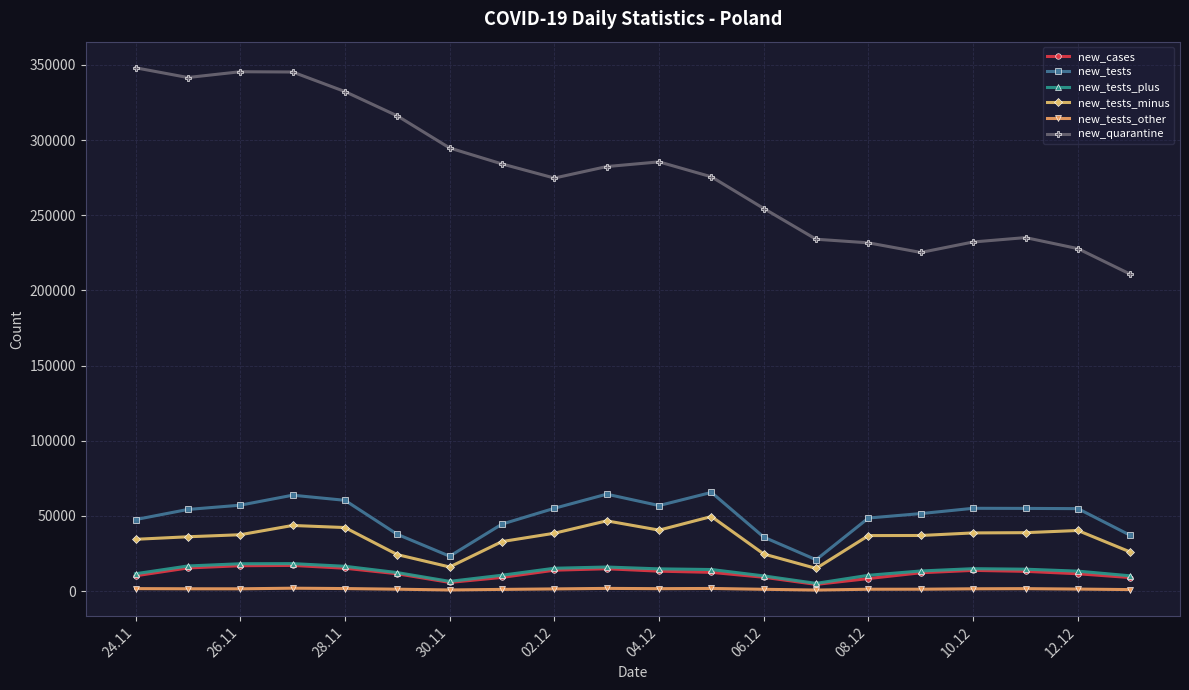

True or false: new_quarantine and new_tests_other cross at least once.

False